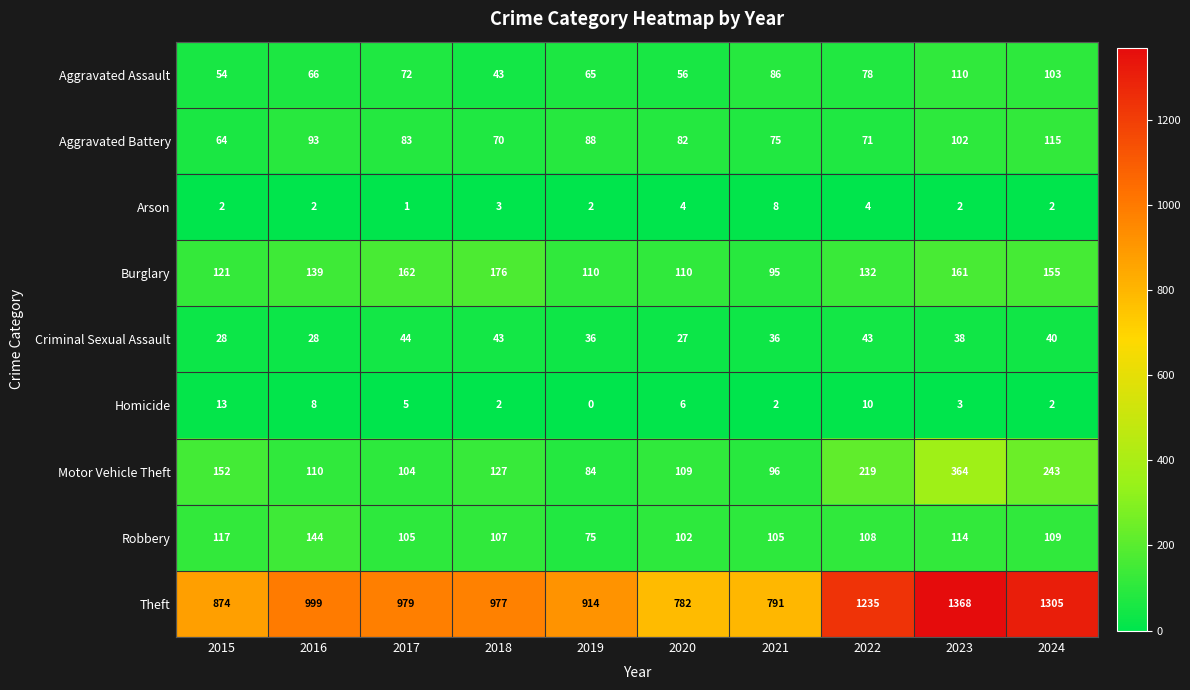

Which series has the largest total across all categories?

Theft